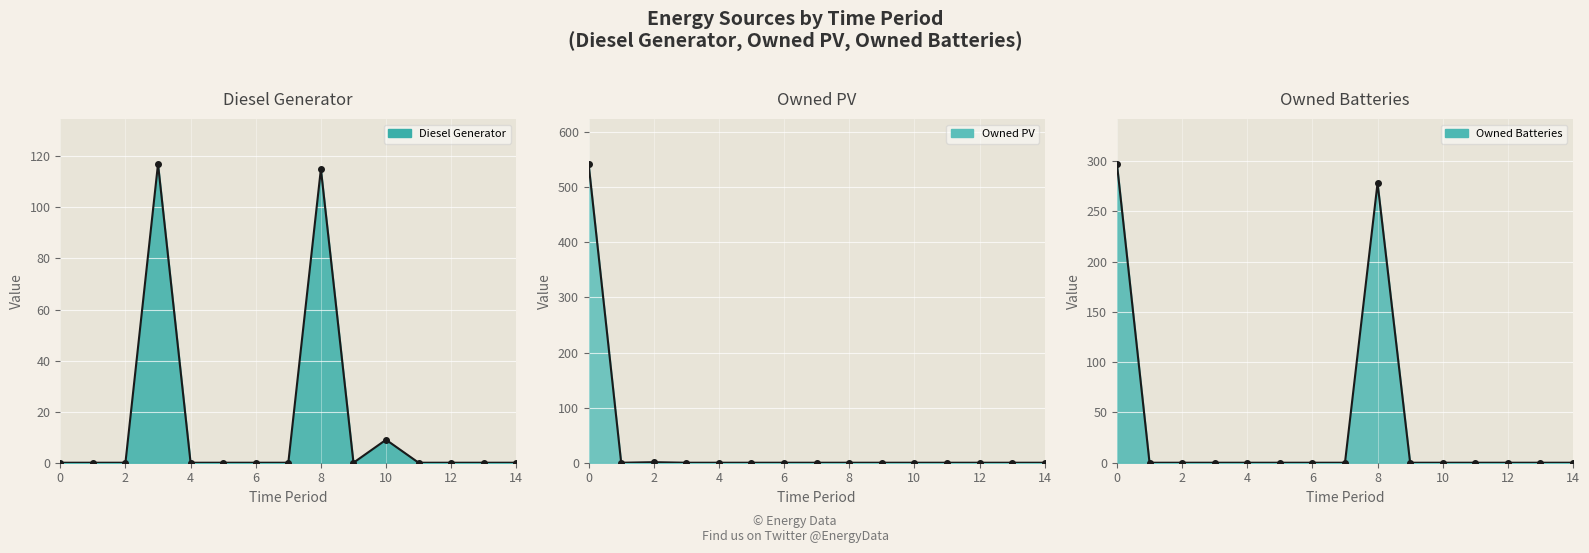

How many values in the Owned PV series exceed 0?

2